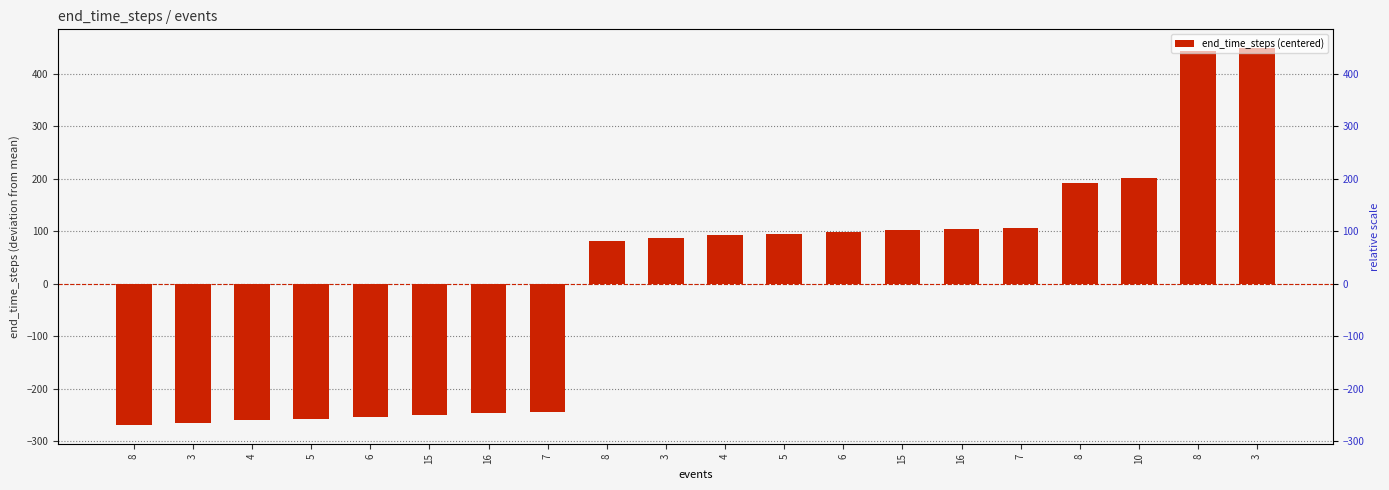

Which label corresponds to the largest value in the chart?

3